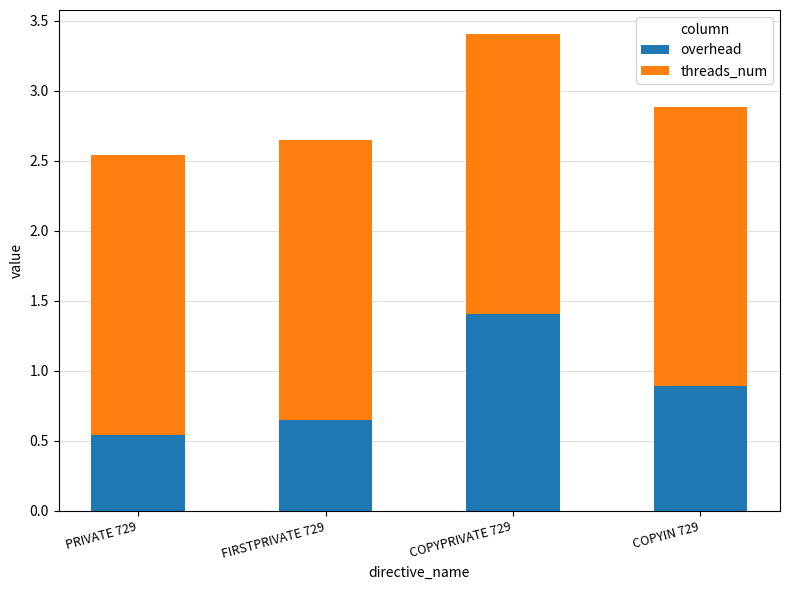

Are the bars grouped side by side (vs. stacked)?

No